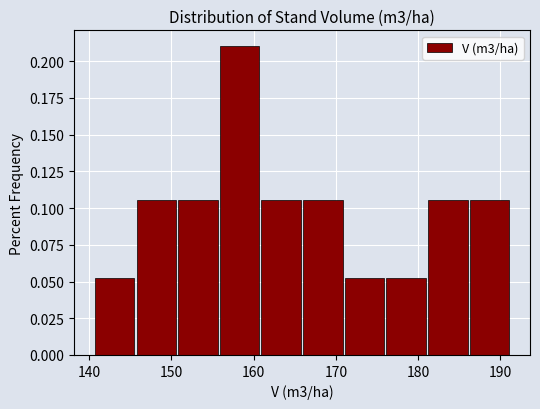

Which range on the x-axis has the tallest bar?

156 to 161